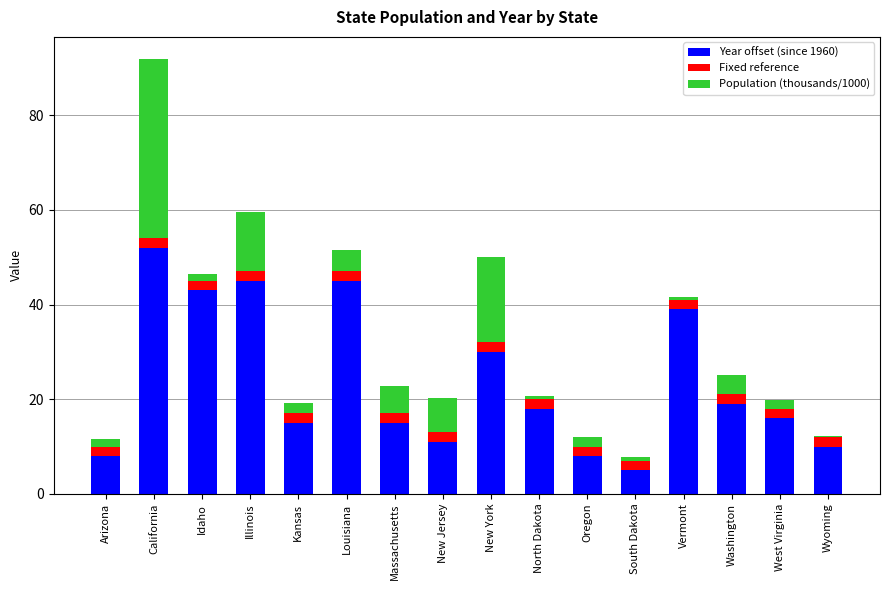

Which category has the lowest value in the Year offset (since 1960) series?

South Dakota